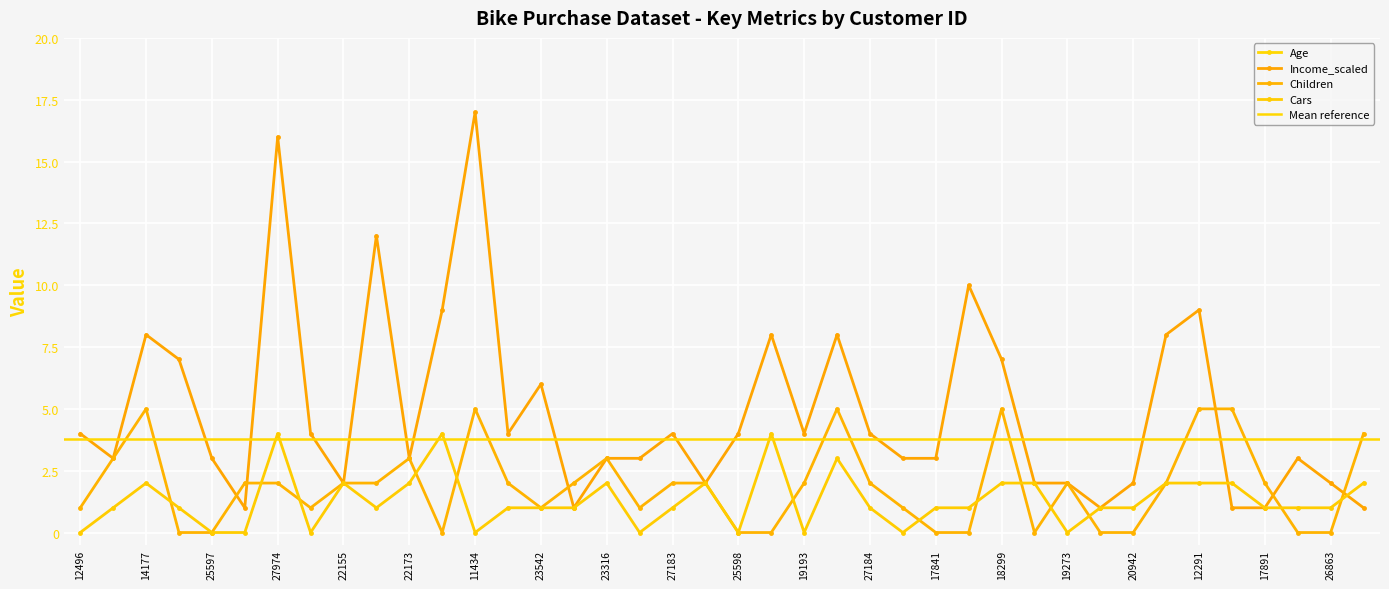

Rank the series by their maximum value, from lowest to highest.

Cars, Children, Income_scaled, Age